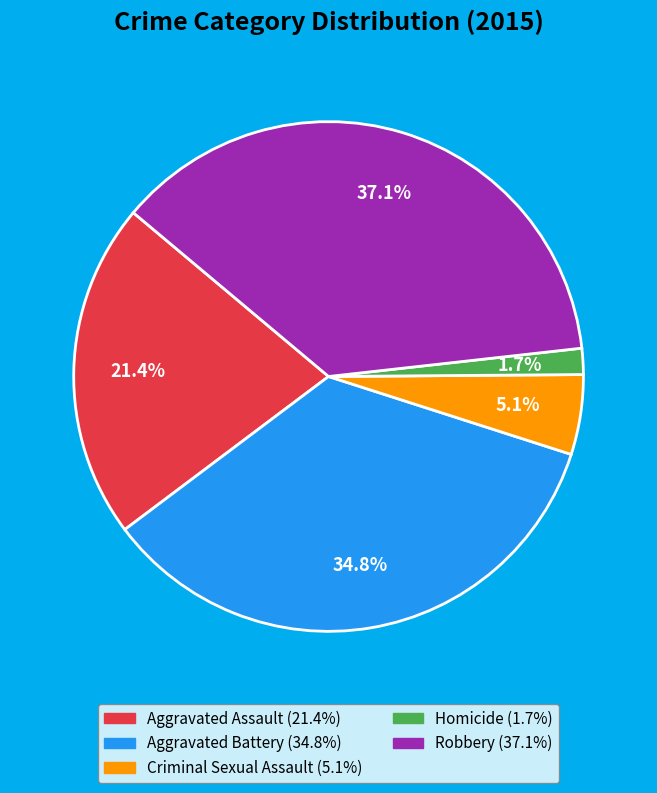

How many segments does this pie chart have?

5